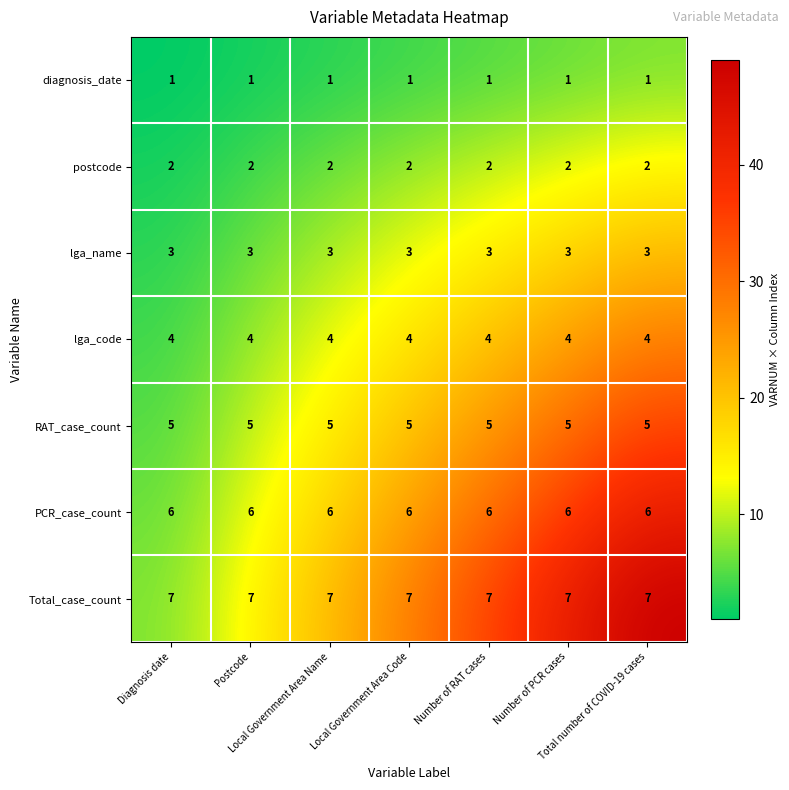

What is the minimum value for lga_name?

3